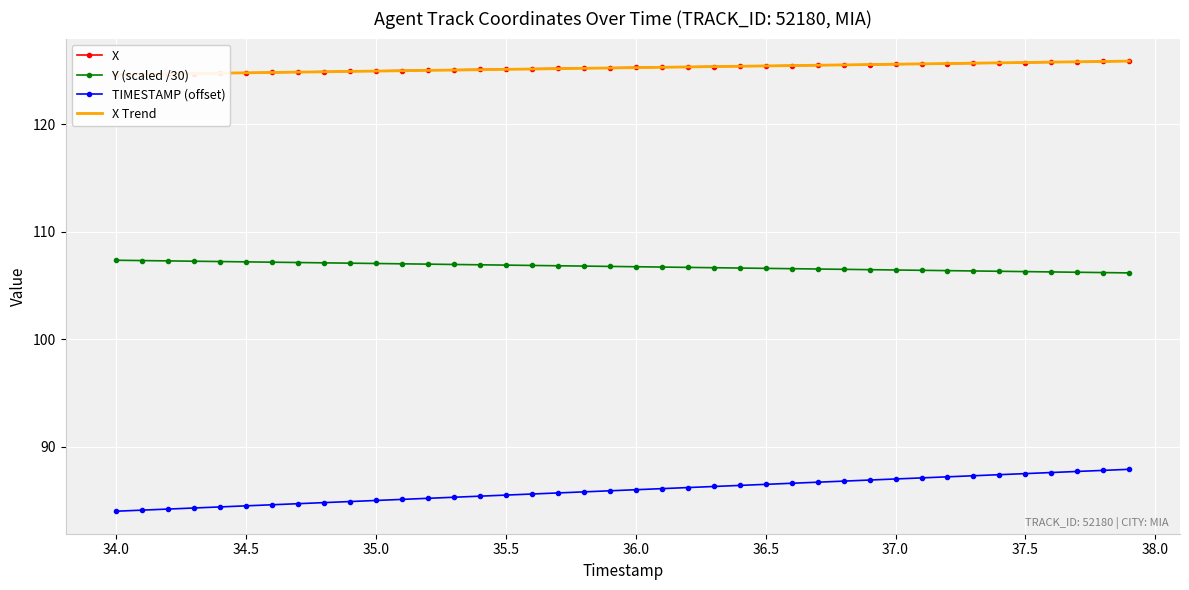

Is it true that TIMESTAMP (offset) equals 111.2 at 34.5?

False